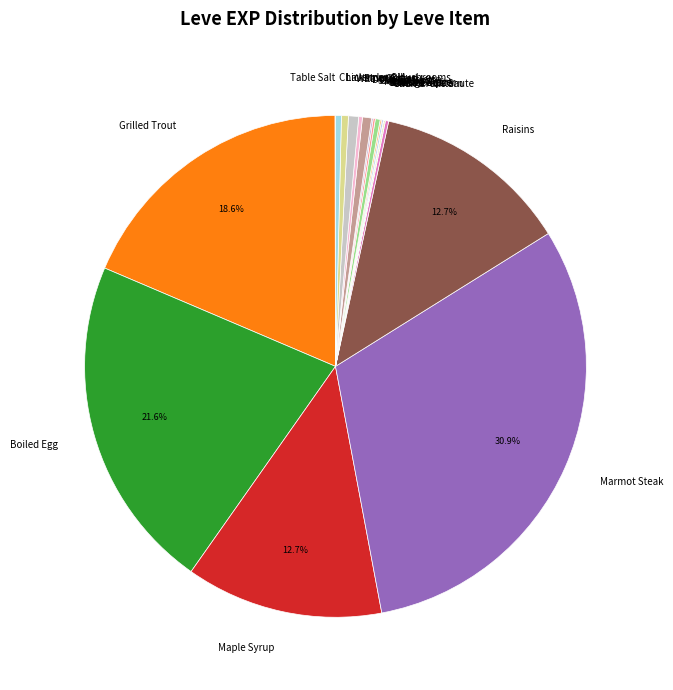

Do Raisins and Marmot Steak together represent more than half of the pie?

No